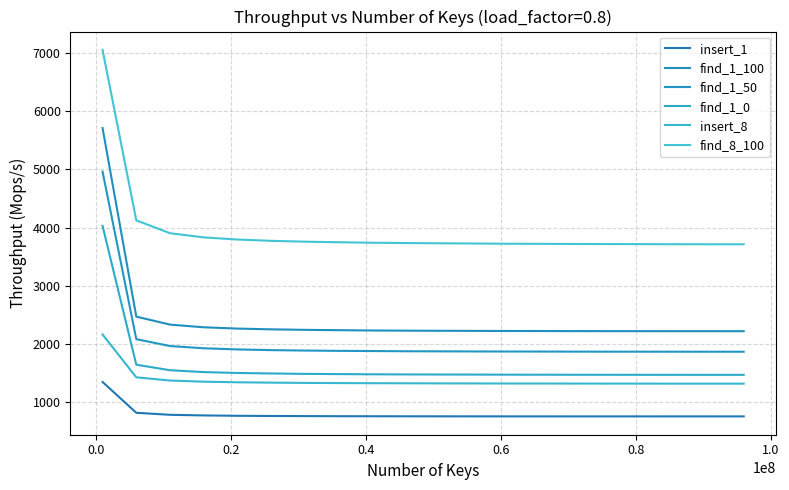

Does the chart display data point markers on the line(s)?

No